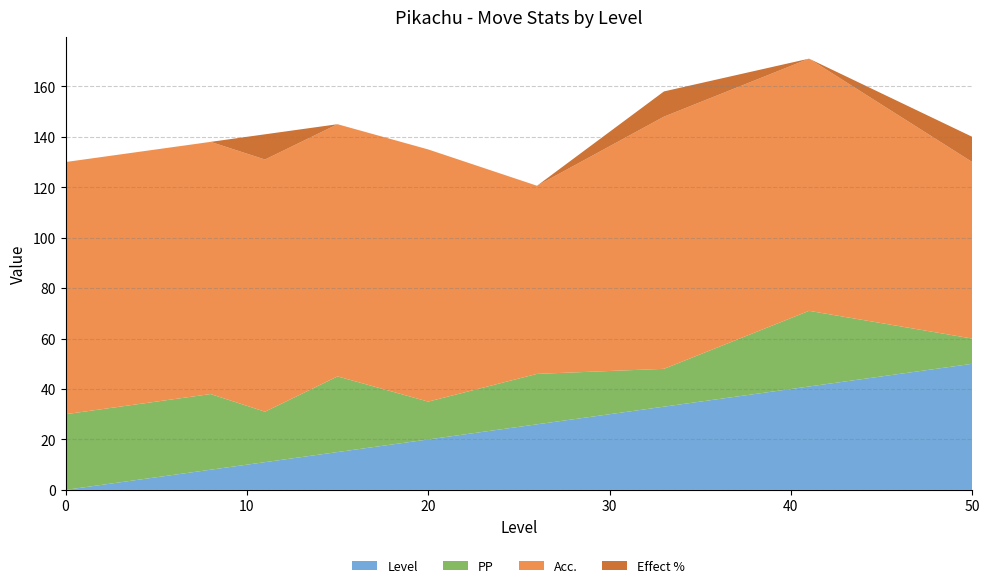

Reading left to right, extract all data points from this chart.

PP: 0=30.0	6=30.0	8=30.0	11=20.0	15=30.0	20=15.0	26=20.0	33=15.0	41=30.0	50=10.0
Acc.: 0=100.0	6=100.0	8=100.0	11=100.0	15=100.0	20=100.0	26=74.6	33=100.0	41=100.0	50=70.0
Effect %: 0=0.0	6=0.0	8=0.0	11=10.0	15=0.0	20=0.0	26=0.0	33=10.0	41=0.0	50=10.0
Level: 0=0.0	6=6.0	8=8.0	11=11.0	15=15.0	20=20.0	26=26.0	33=33.0	41=41.0	50=50.0